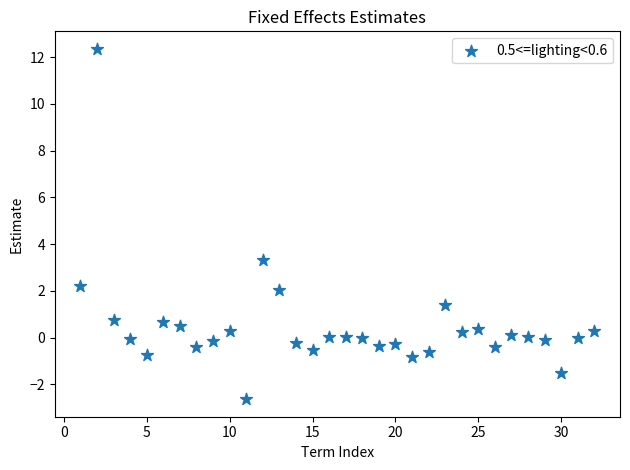

What is the range of Y values (max minus min)?

15.0